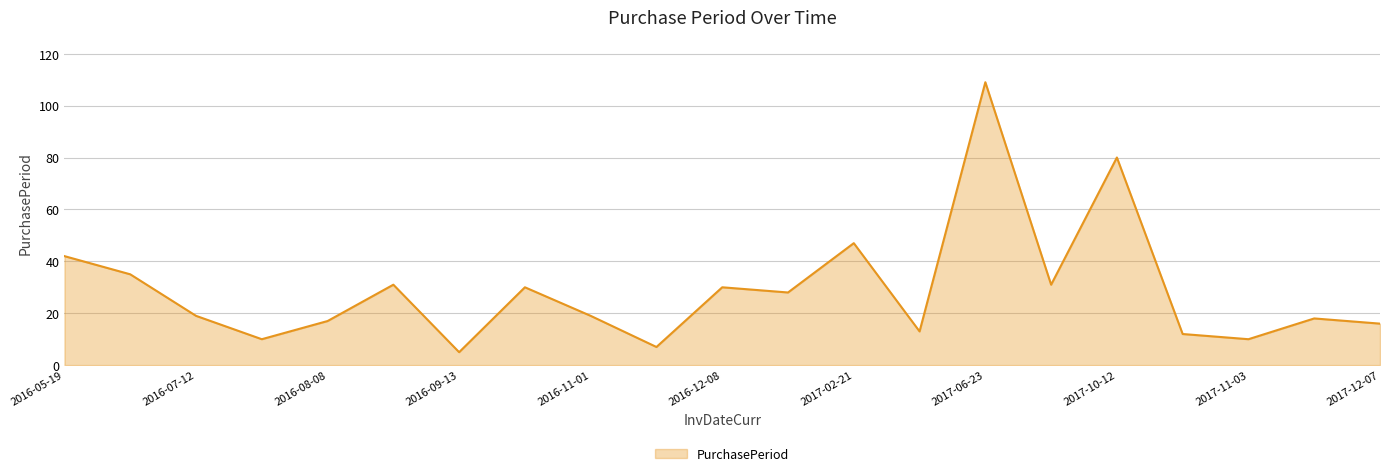

What is the difference between the maximum and minimum values?

104